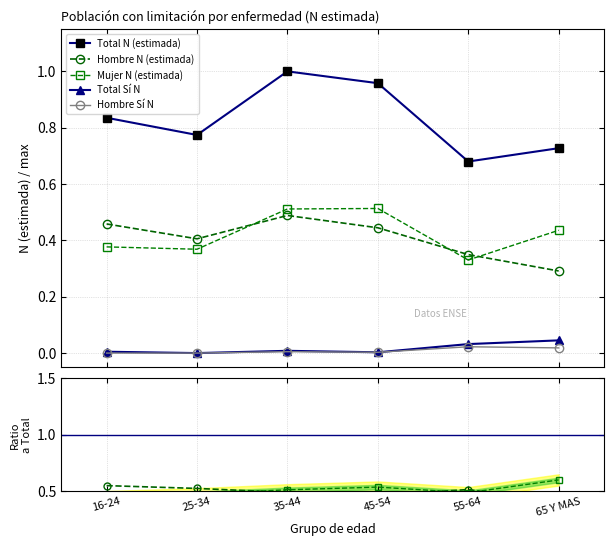

At which category does Total Si N reach its first local valley?

25-34